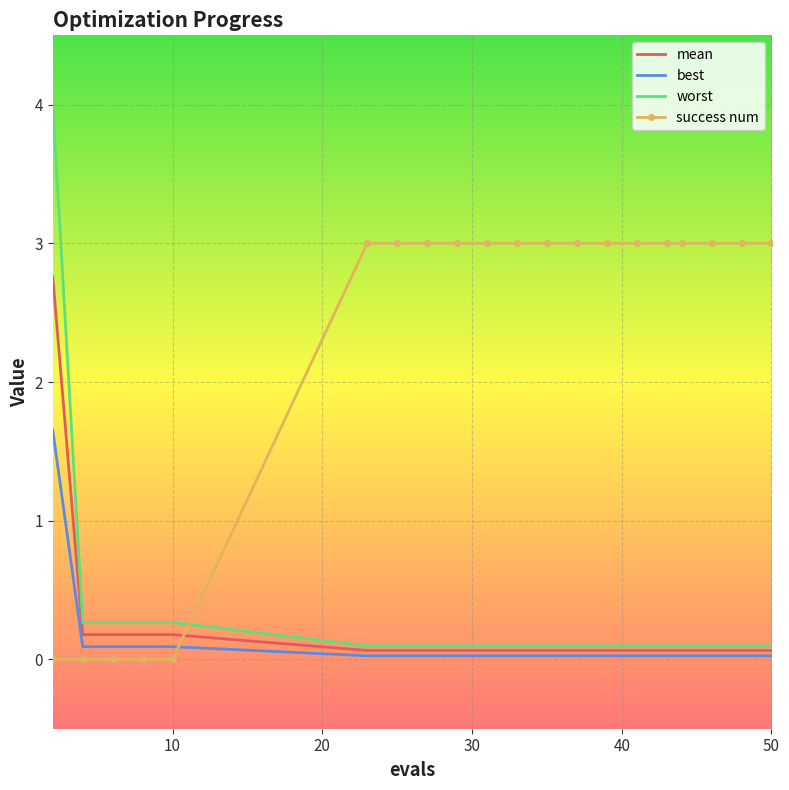

What is the average value of the best series?

0.1